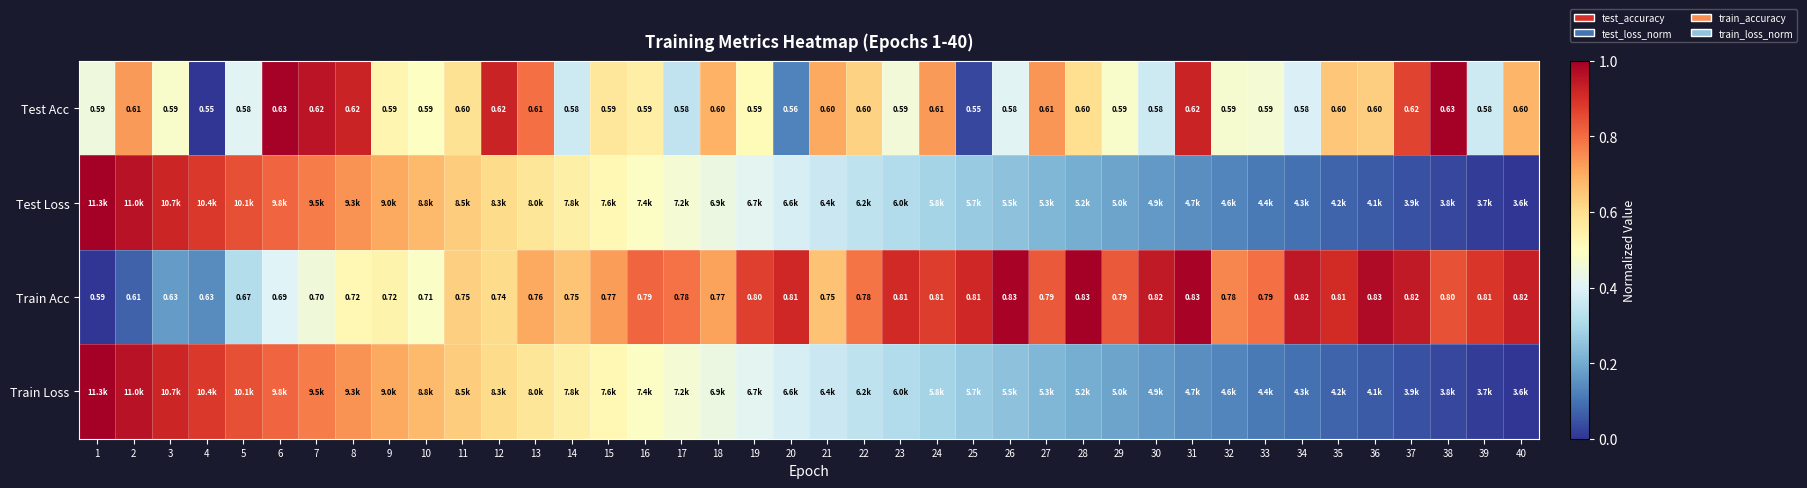

Between 23 and 22, which is larger?

22